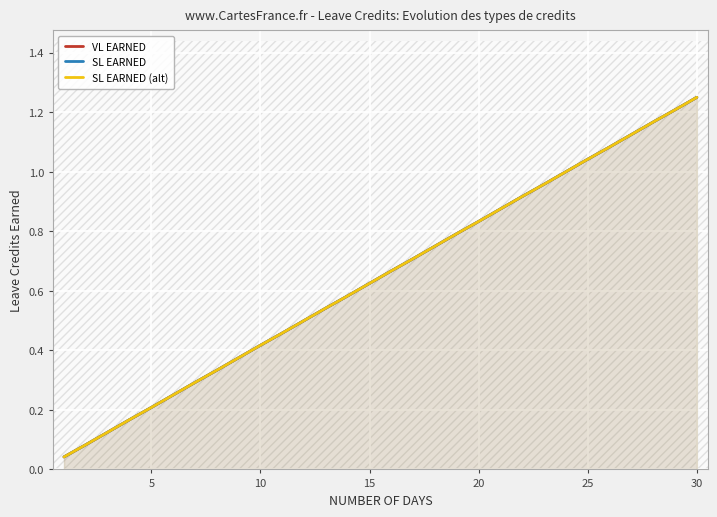

Is it true that SL EARNED (alt) equals 2.1 at 29?

False